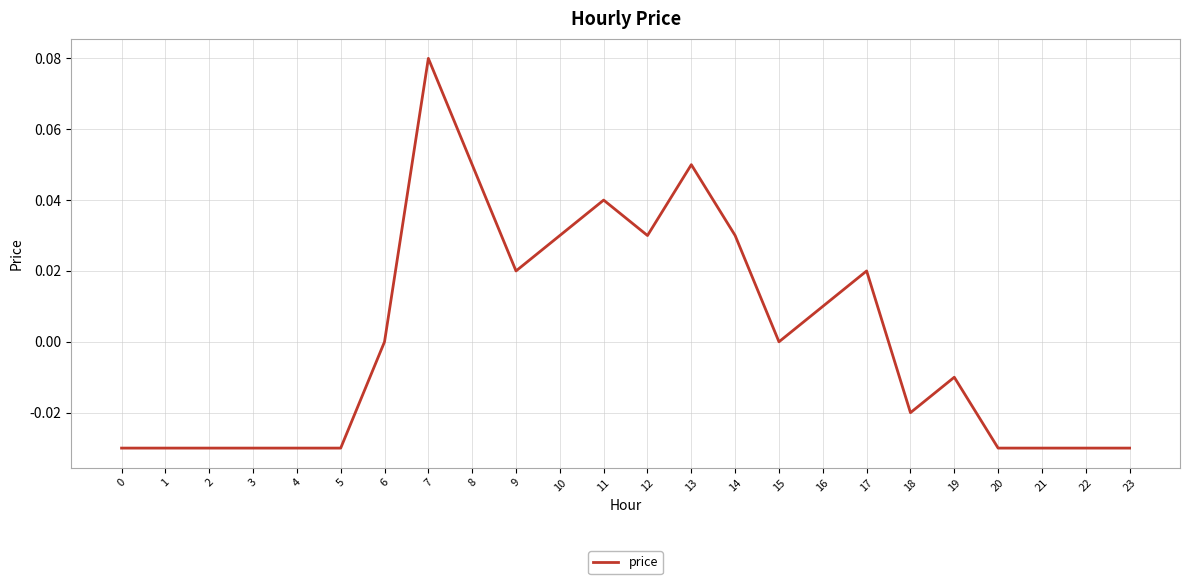

Which category has the highest value across all series?

7